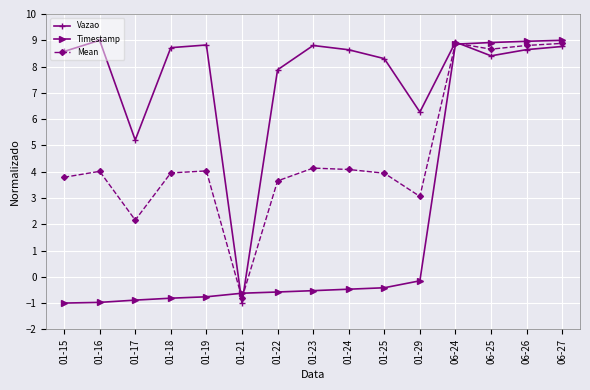

What position from the left is 01-16?

2